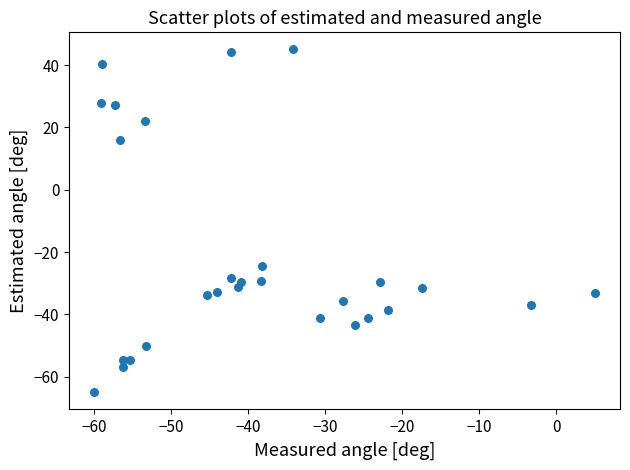

What is the range of Y values (max minus min)?

110.0